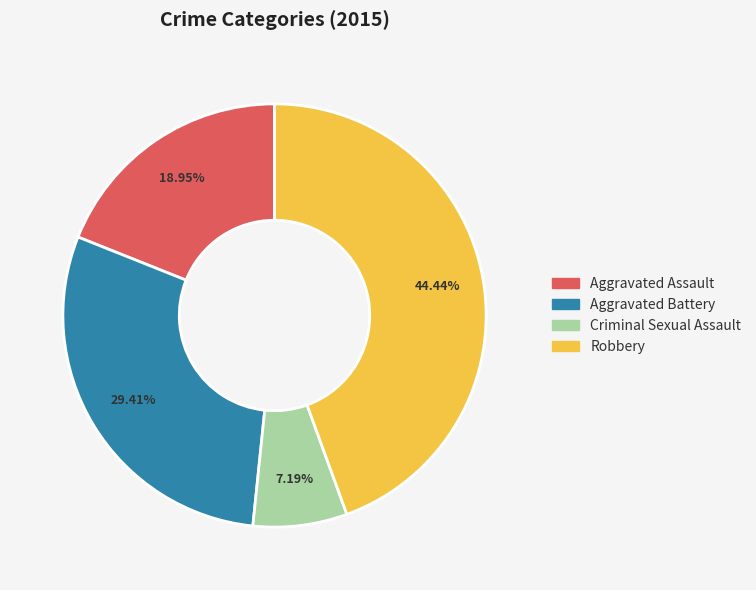

To the nearest percent, what is the combined percentage of Aggravated Battery and Aggravated Assault?

48%